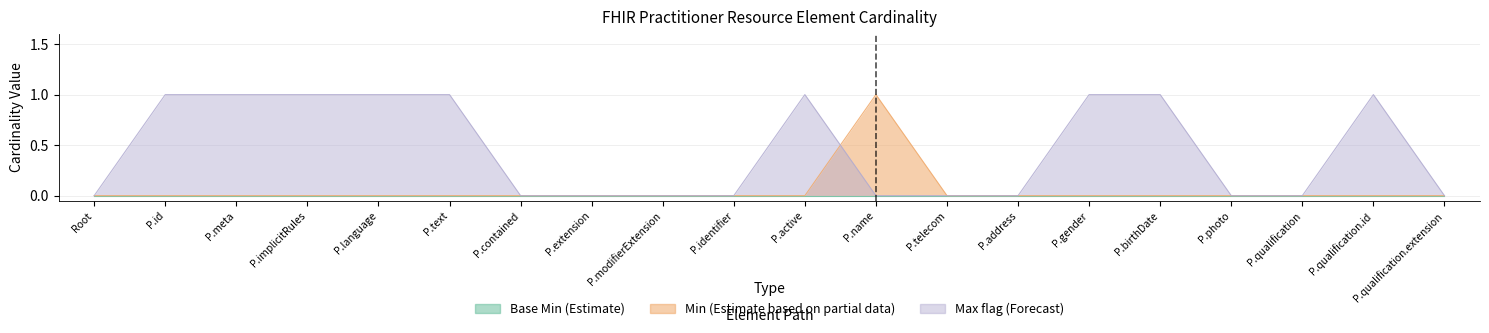

Is the value of Base Min (Estimate) at P.active greater than the value of Min (Estimate based on partial data) at P.qualification.id?

No